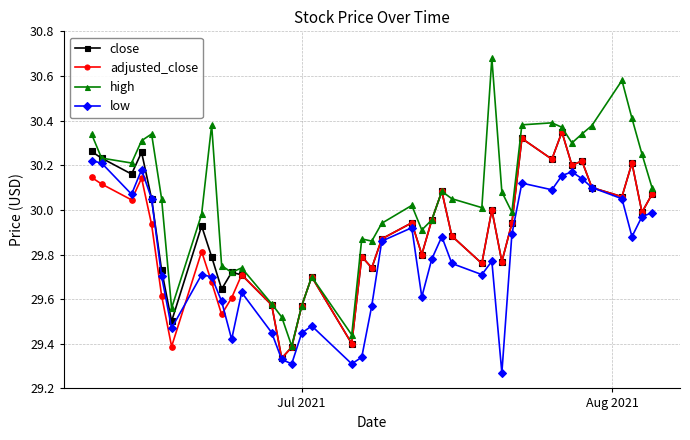

At how many categories does at least one series exceed 29?

40